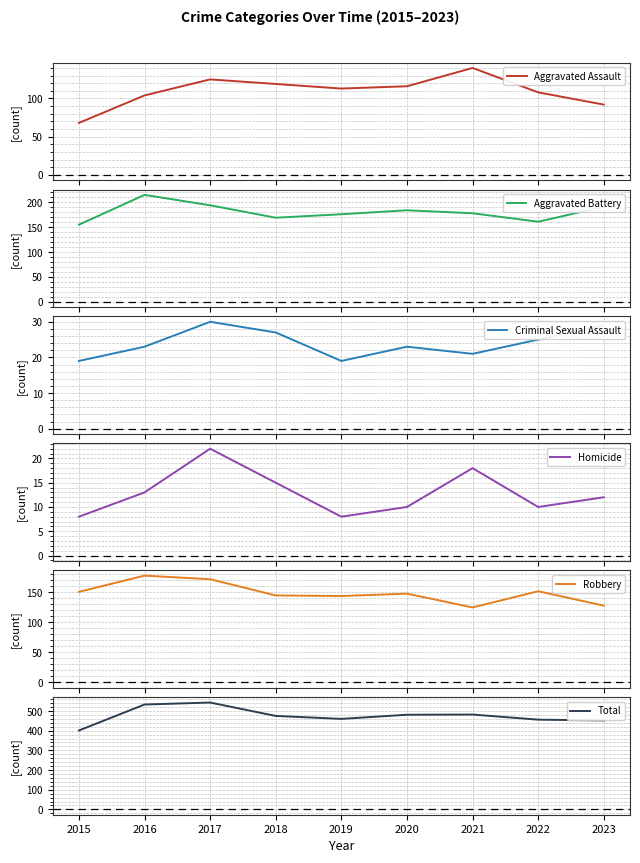

Is it true that Total equals 801 at 2020?

False